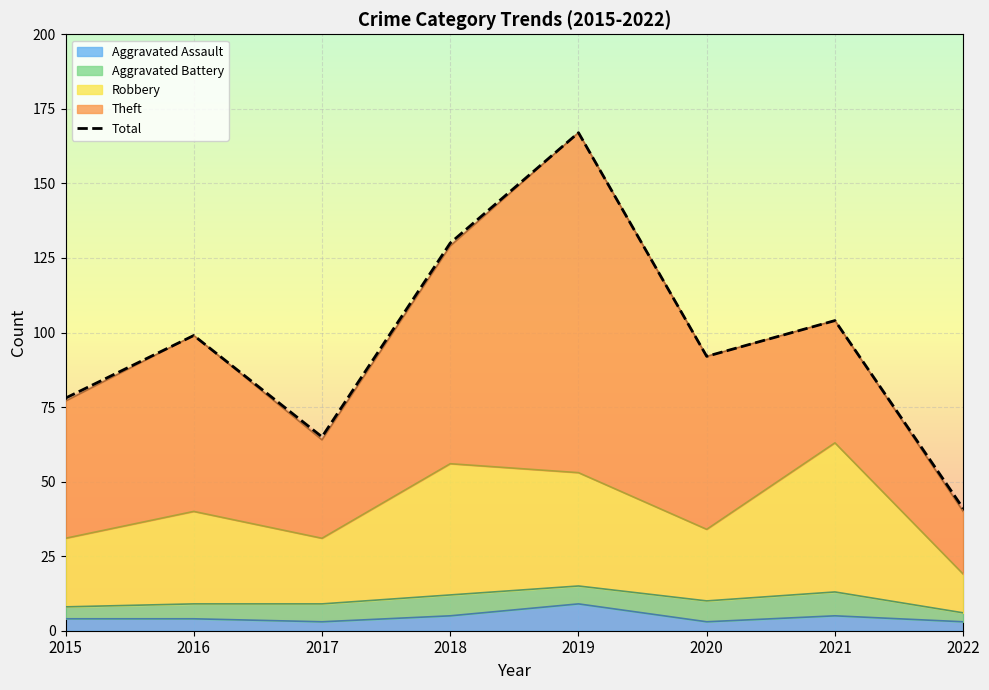

Reading left to right, list all the values displayed in this chart.

2015=78	2016=99	2017=65	2018=130	2019=167	2020=92	2021=104	2022=41